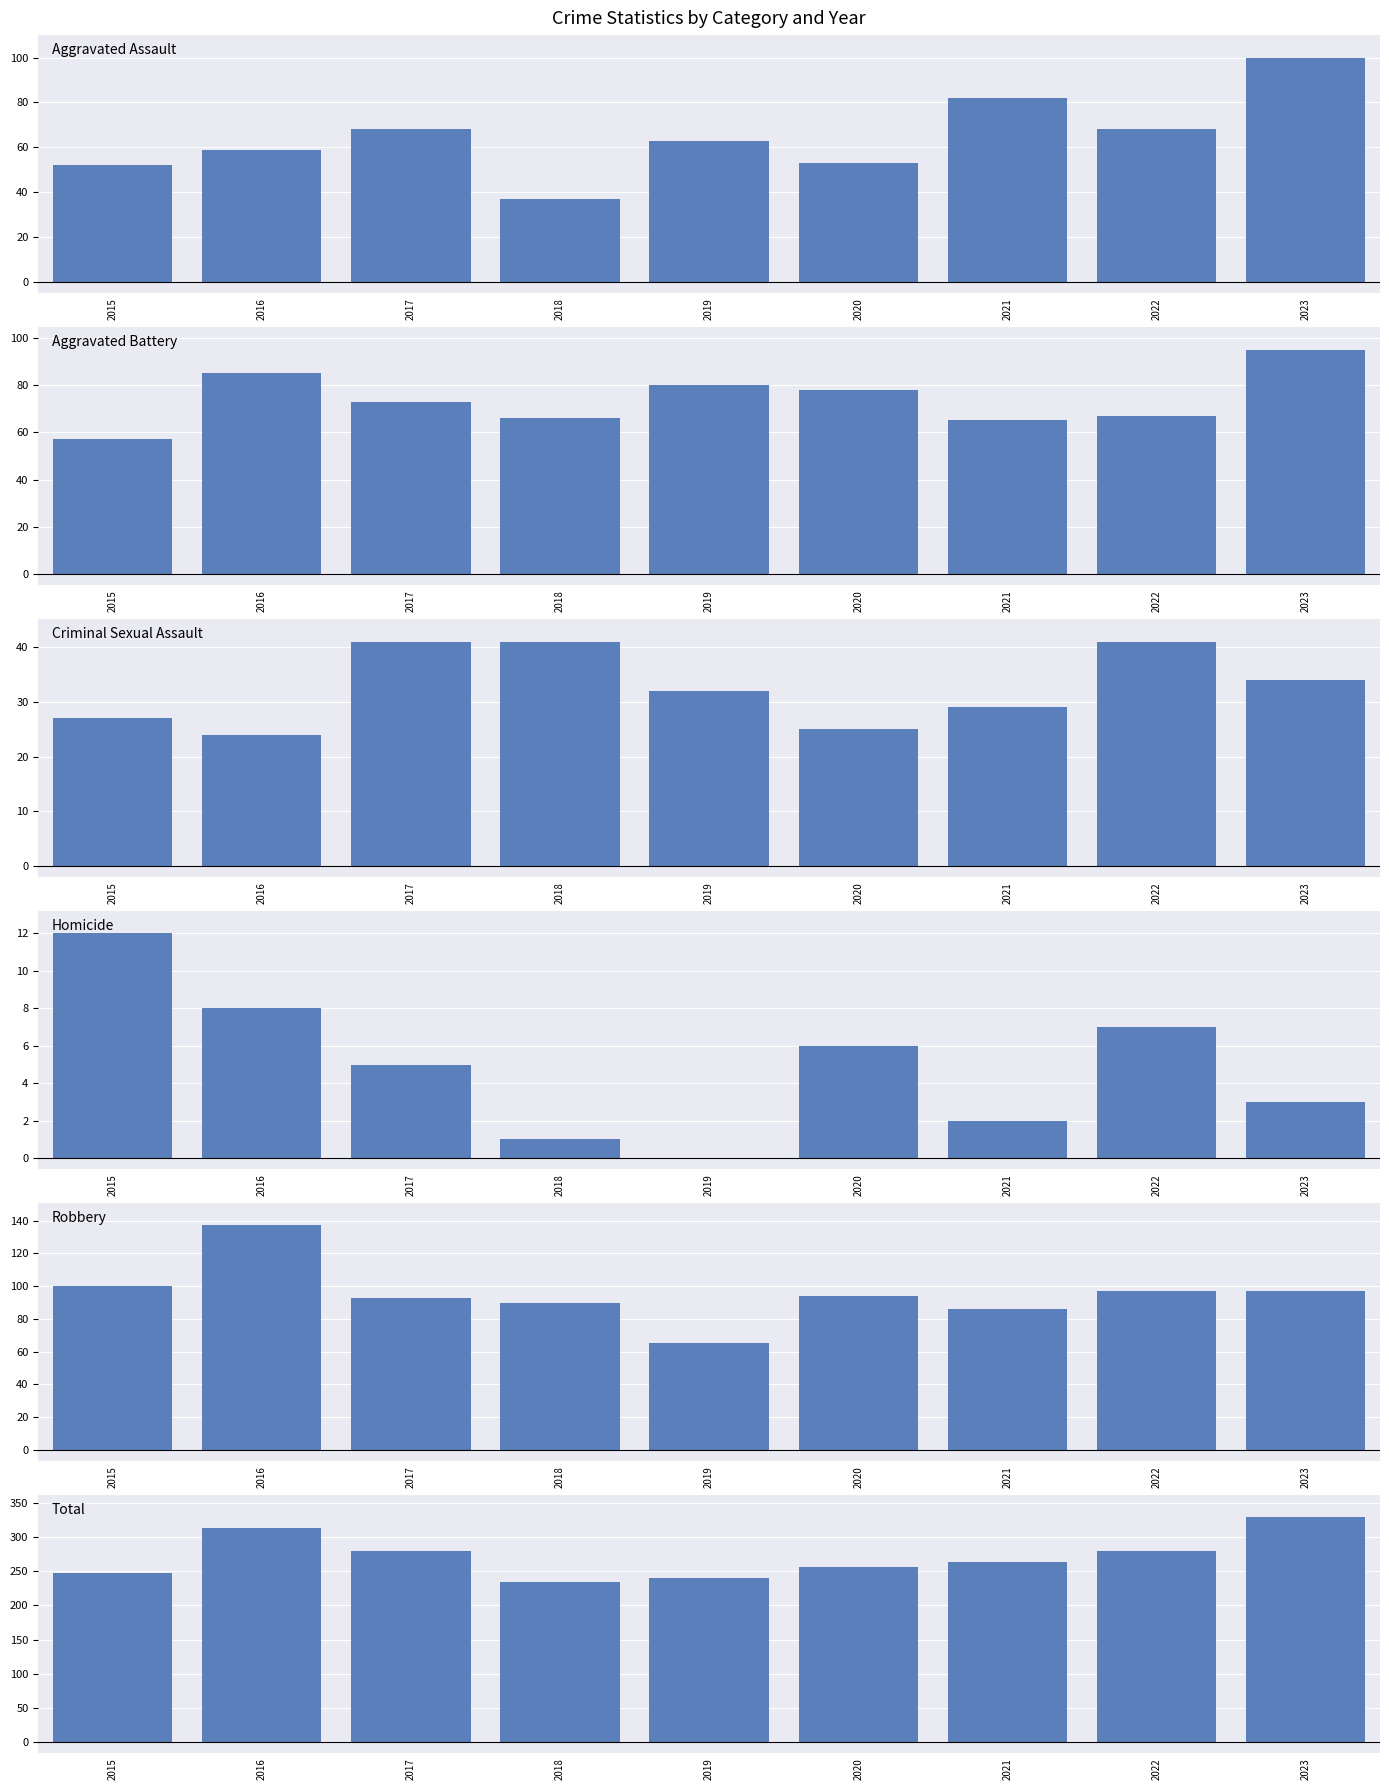

Which category has the lowest value in the Homicide series?

2019